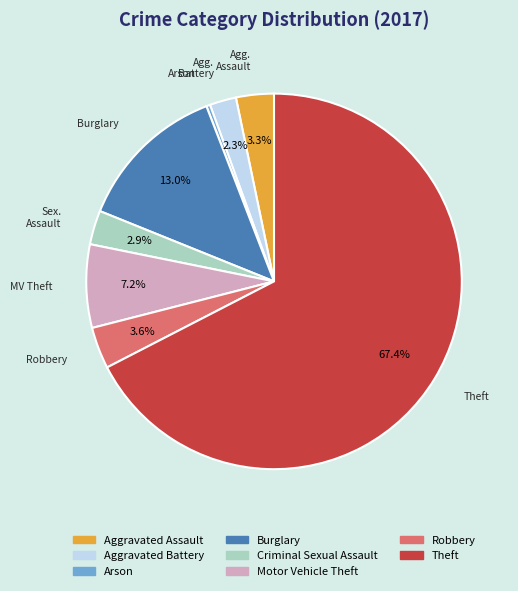

The Burglary slice represents 13% of the pie. True or false?

True